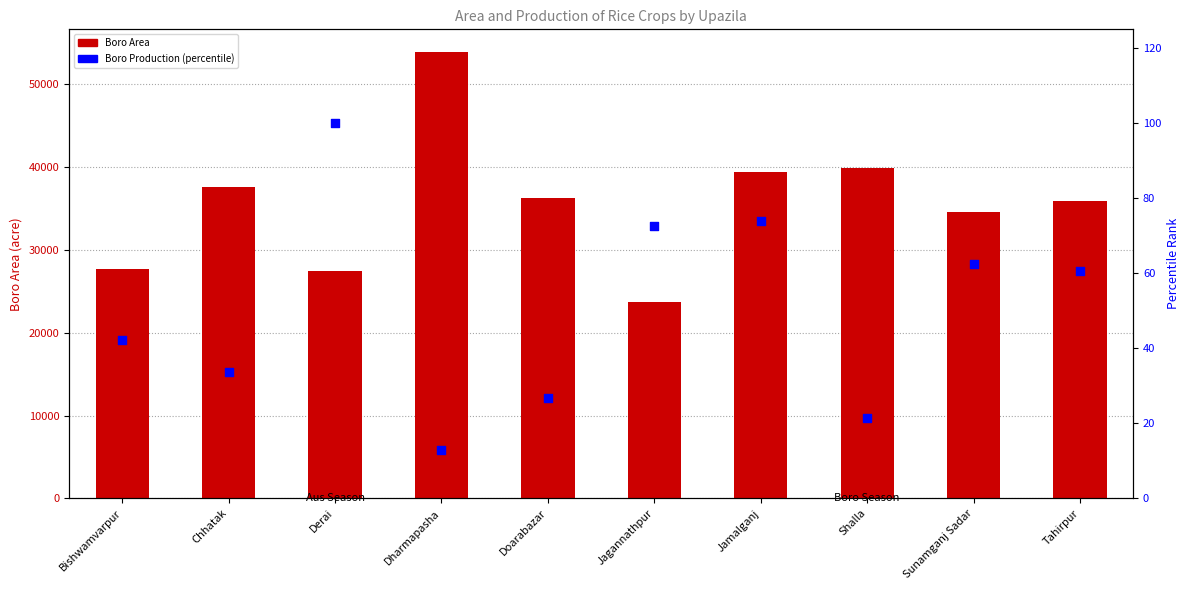

At which category is the sum across all series the highest?

Dharmapasha